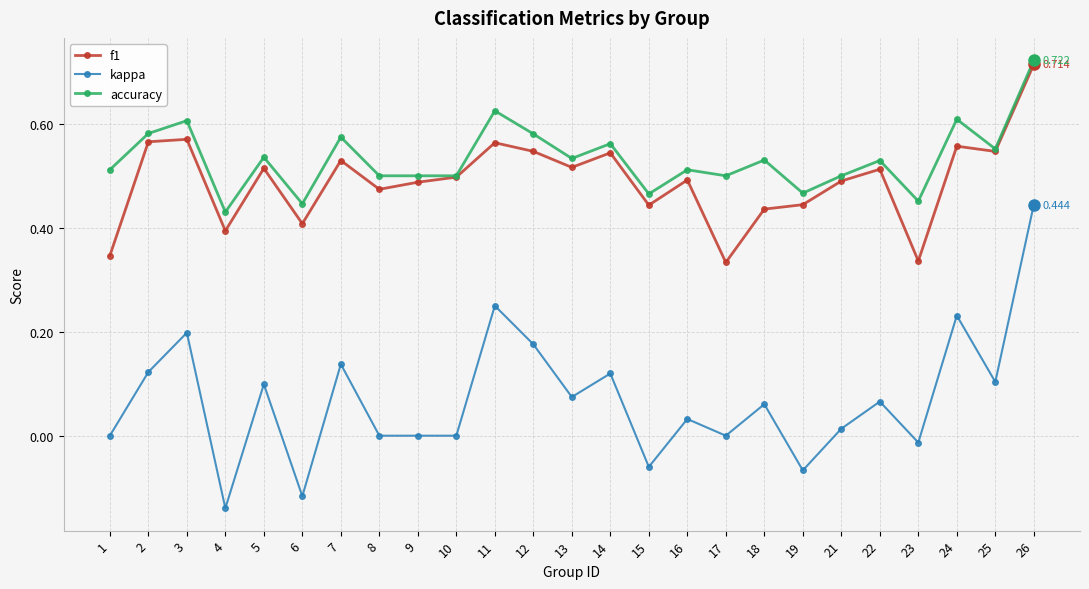

True or false: kappa has more than 1 points higher than both neighbors.

True